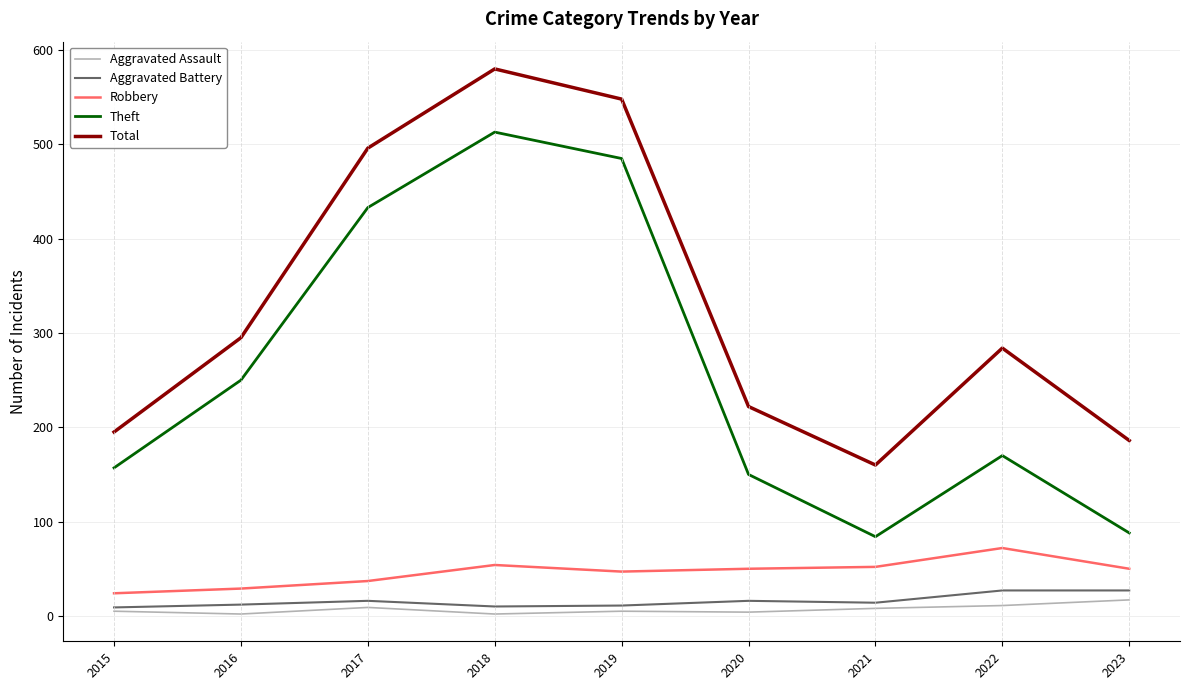

Is it true that Aggravated Assault equals 4 at 2020?

True